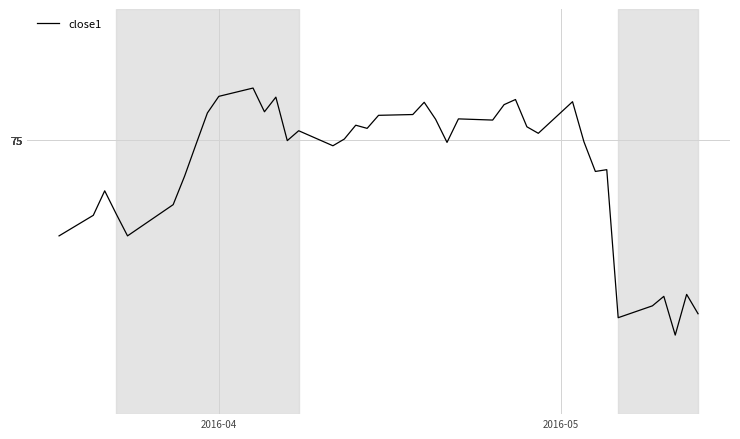

What is the minimum value shown in the chart?

70.1